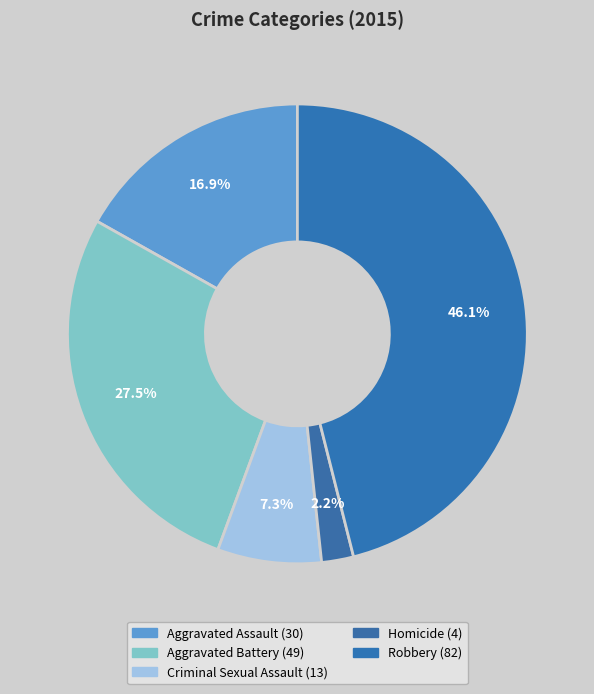

How many segments does this pie chart have?

5